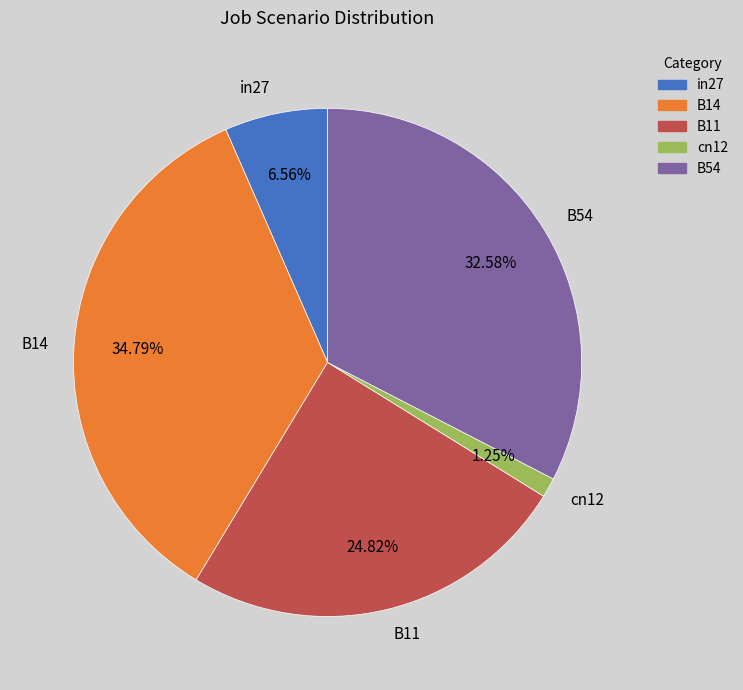

True or false: B14 accounts for 35% of the total.

True